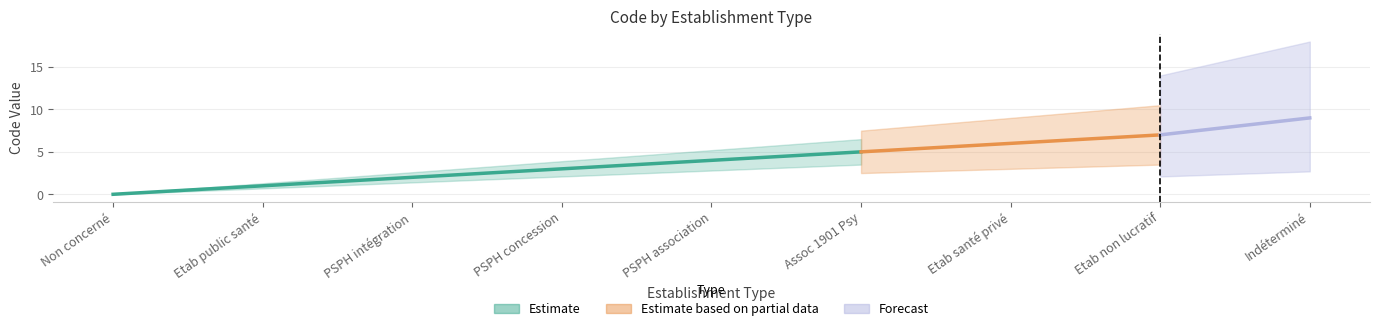

How many categories are shown in the chart?

9